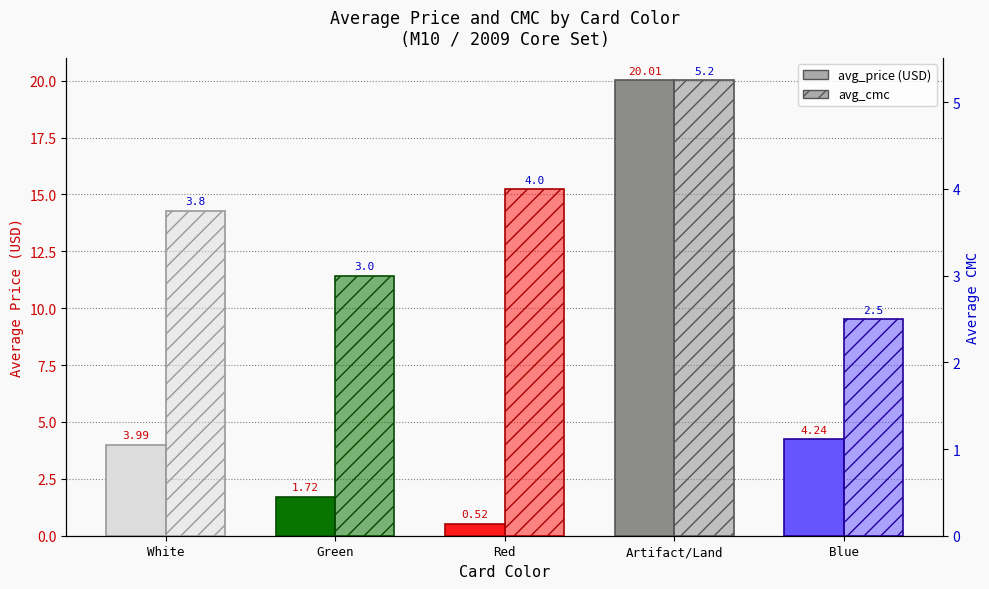

What value does the avg_price series have at Artifact/Land?

20.0